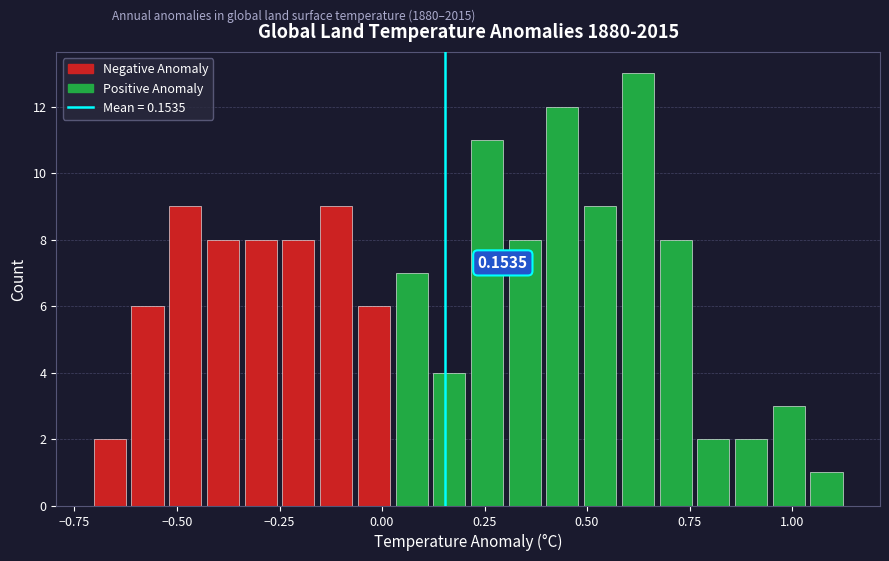

Read against the x-axis, roughly where is the centre of the tallest bar?

0.60